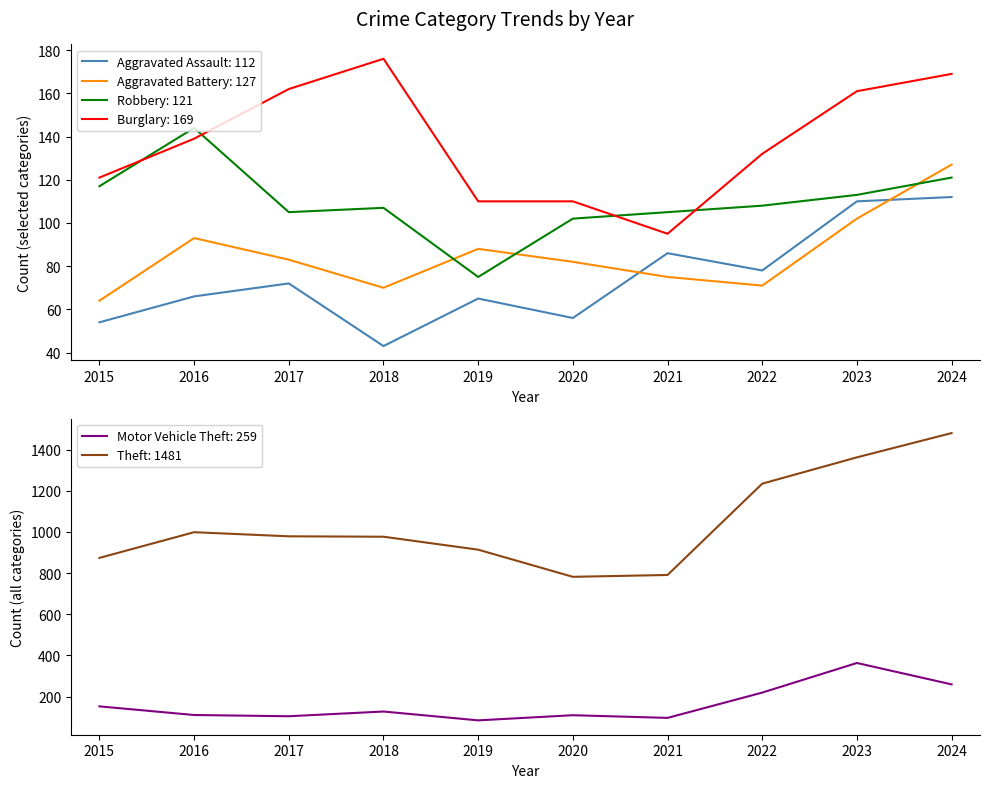

Reading right to left, what are all the values shown in this chart?

Aggravated Assault: 112	110	78	86	56	65	43	72	66	54
Aggravated Battery: 127	102	71	75	82	88	70	83	93	64
Burglary: 169	161	132	95	110	110	176	162	139	121
Robbery: 121	113	108	105	102	75	107	105	144	117
Motor Vehicle Theft: 259	363	219	96	109	84	127	104	110	152
Theft: 1481	1363	1235	791	782	914	977	979	999	874